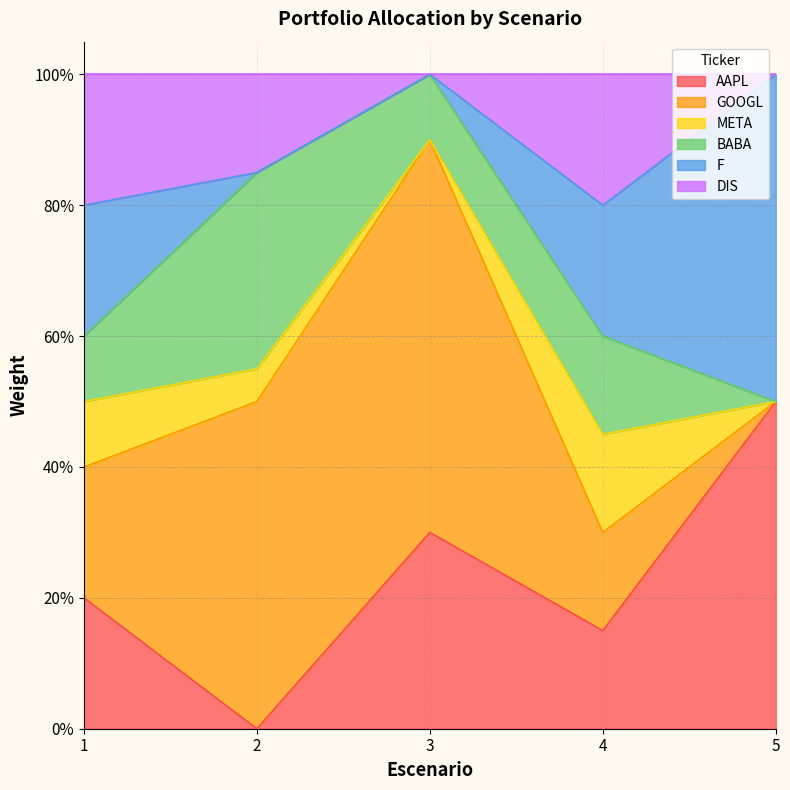

Does the chart display data point markers on the line(s)?

No